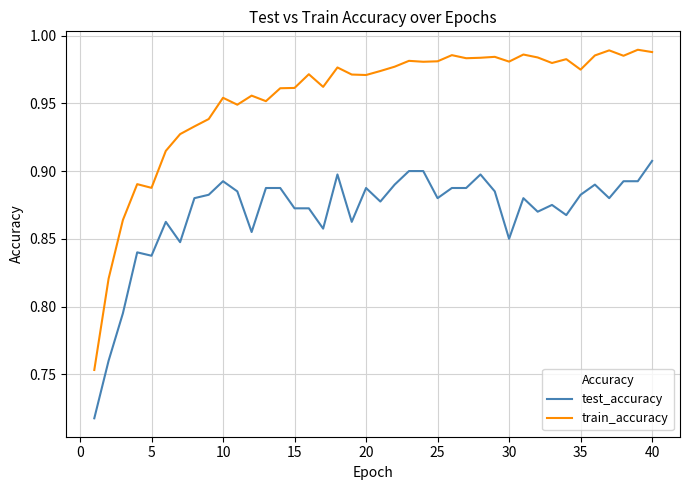

True or false: test_accuracy and train_accuracy intersect in this chart.

False